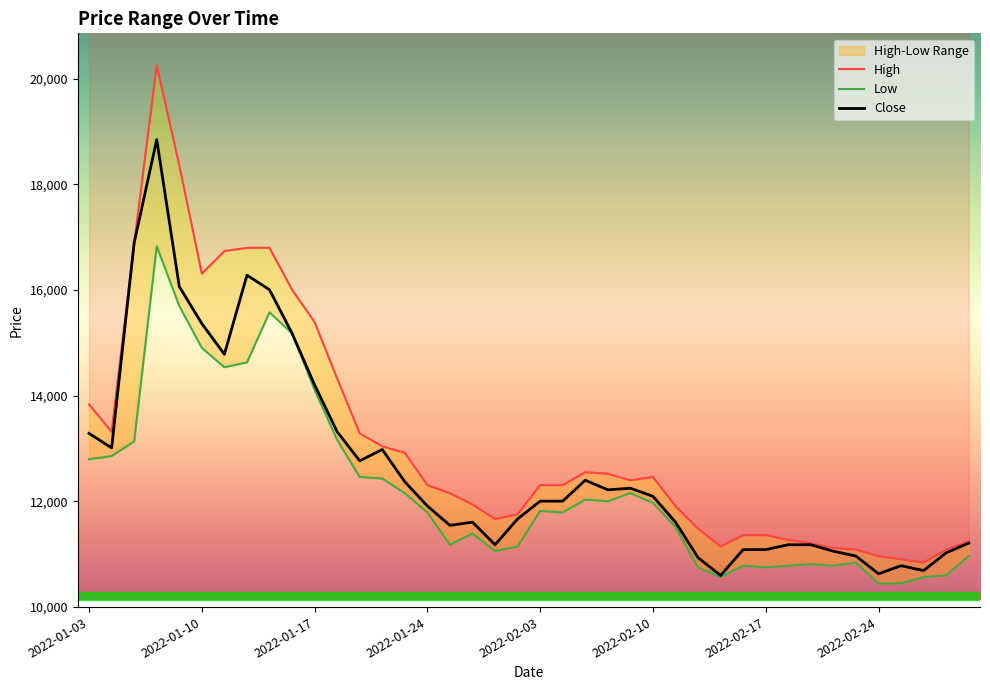

What is the label of the 35th point from the right?

2022-01-10